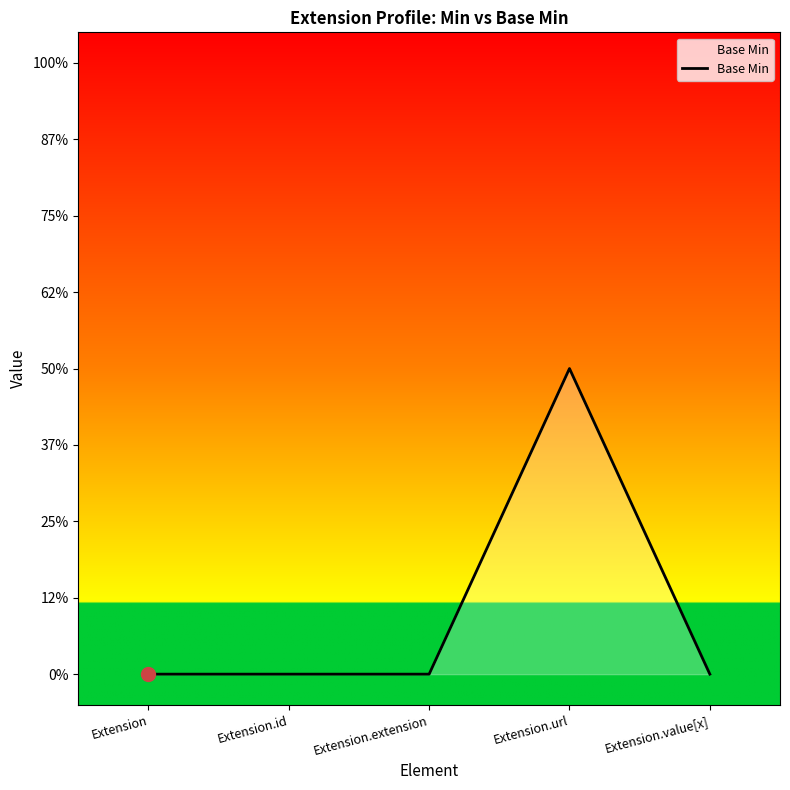

What is the label of the 3rd point from the left?

Extension.extension